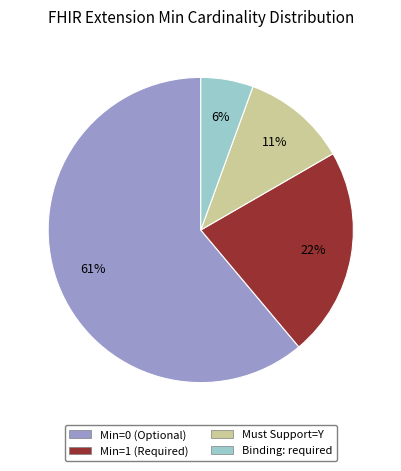

Is there a majority slice in this chart?

Yes